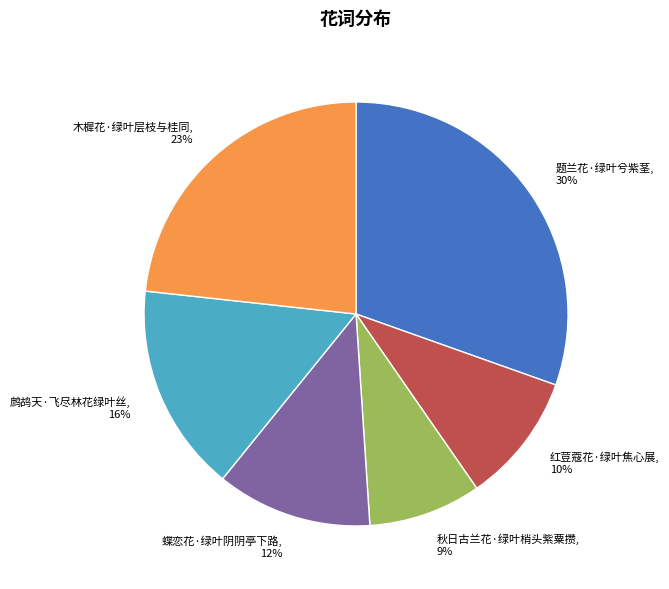

What is the ratio of the value at 秋日古兰花·绿叶梢头紫粟攒, 9% to the value at 木樨花·绿叶层枝与桂同, 23%?

0.4